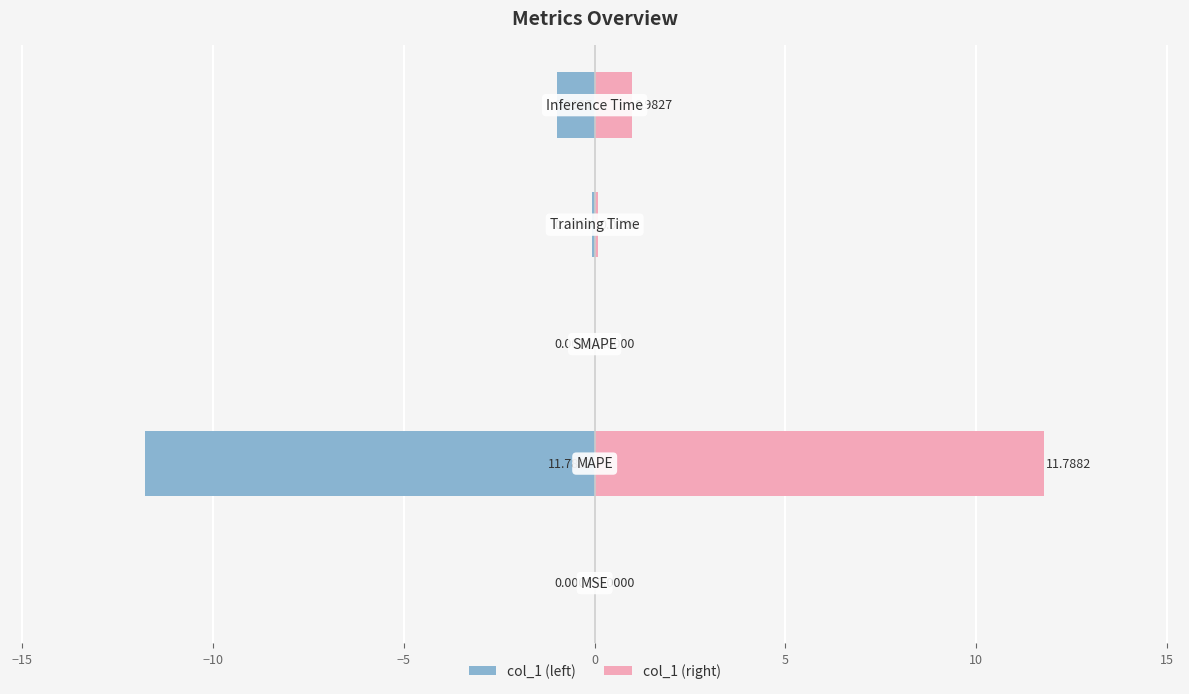

List the series in order of their overall mean, highest first.

col_1 (right), col_1 (left)